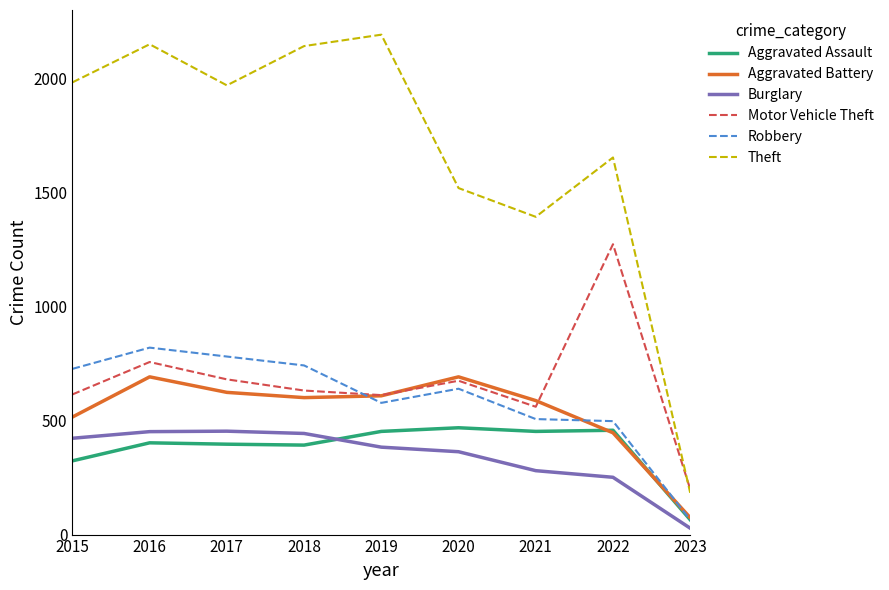

What is the difference between the Theft values at 2019 and 2022?

538